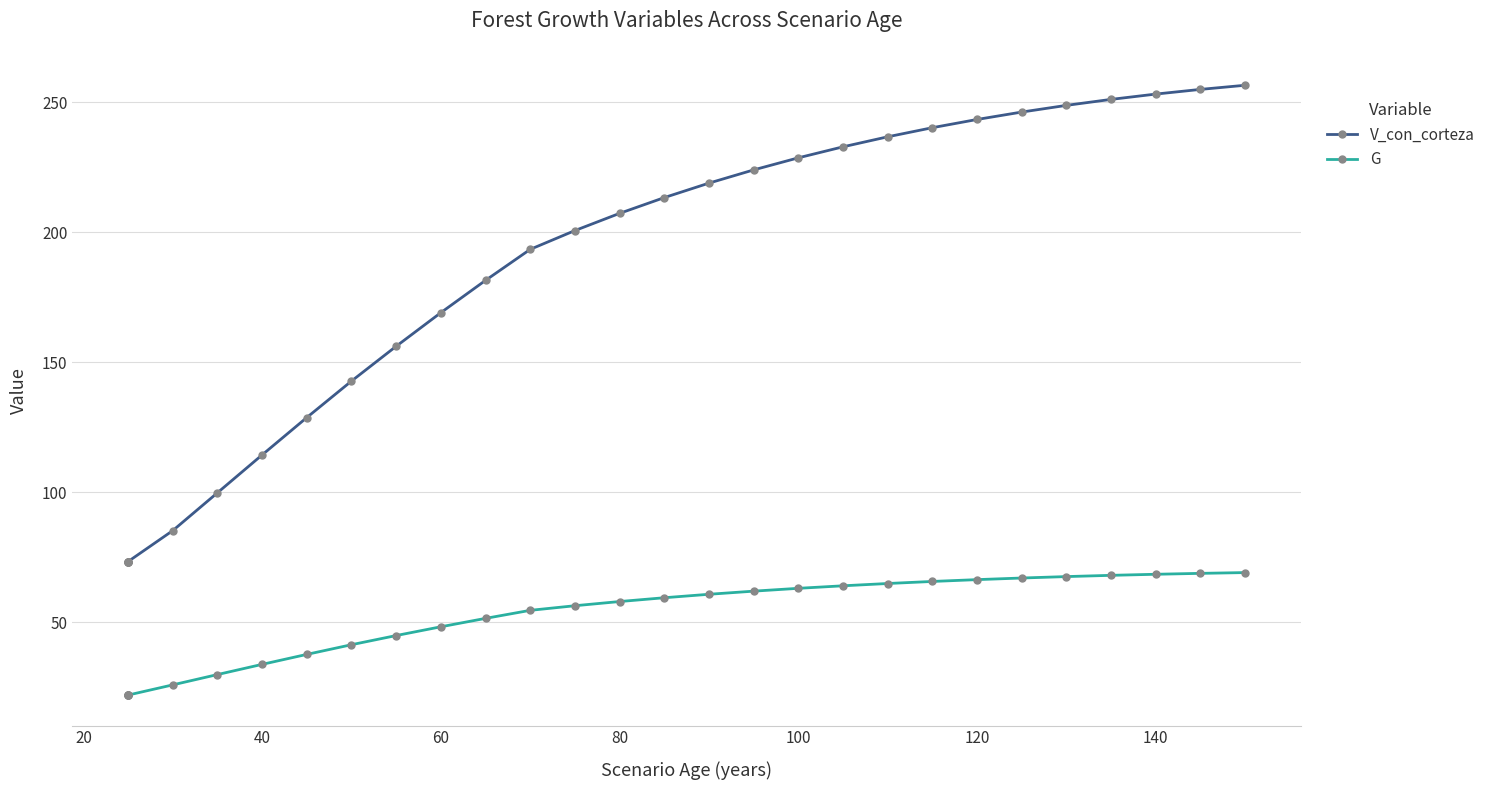

Does the chart have visible grid lines?

Yes